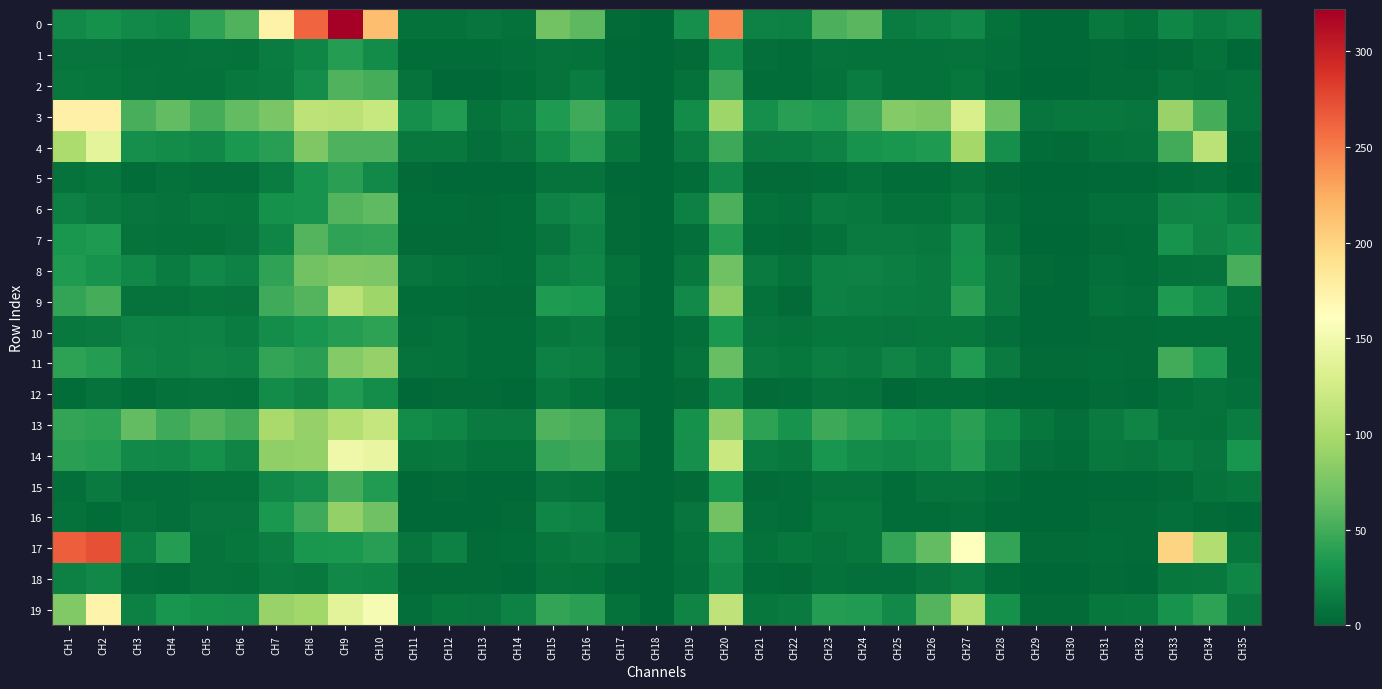

What is the maximum value shown in the chart?

322.2